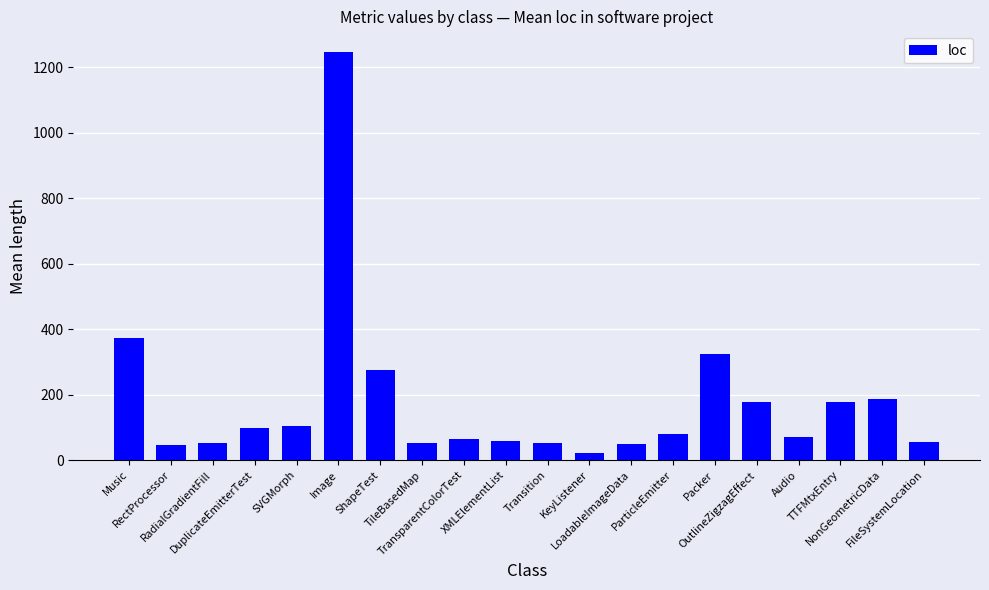

What is the sum of all values?

3563